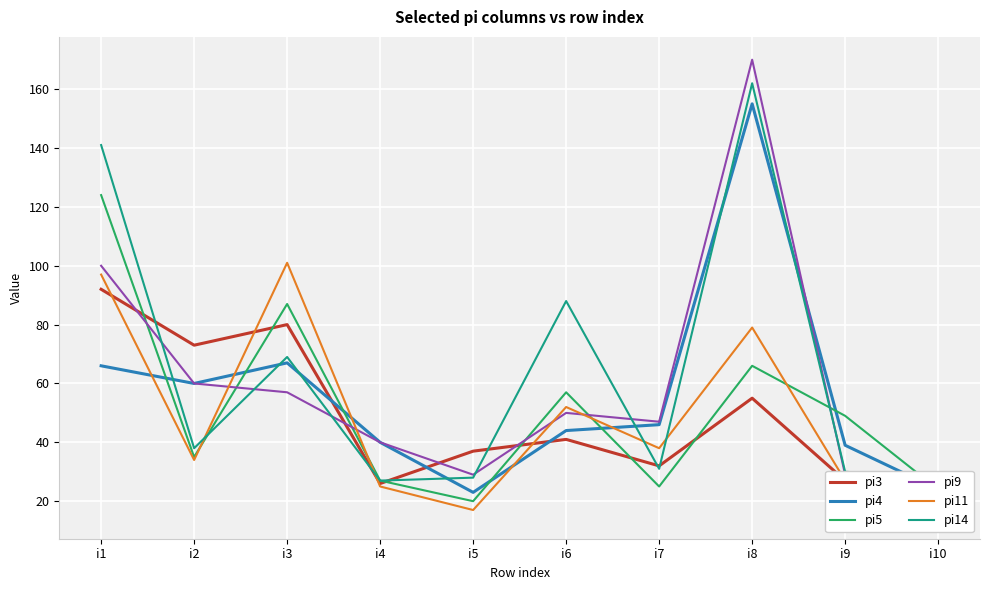

What is the highest value of the pi14 series?

162